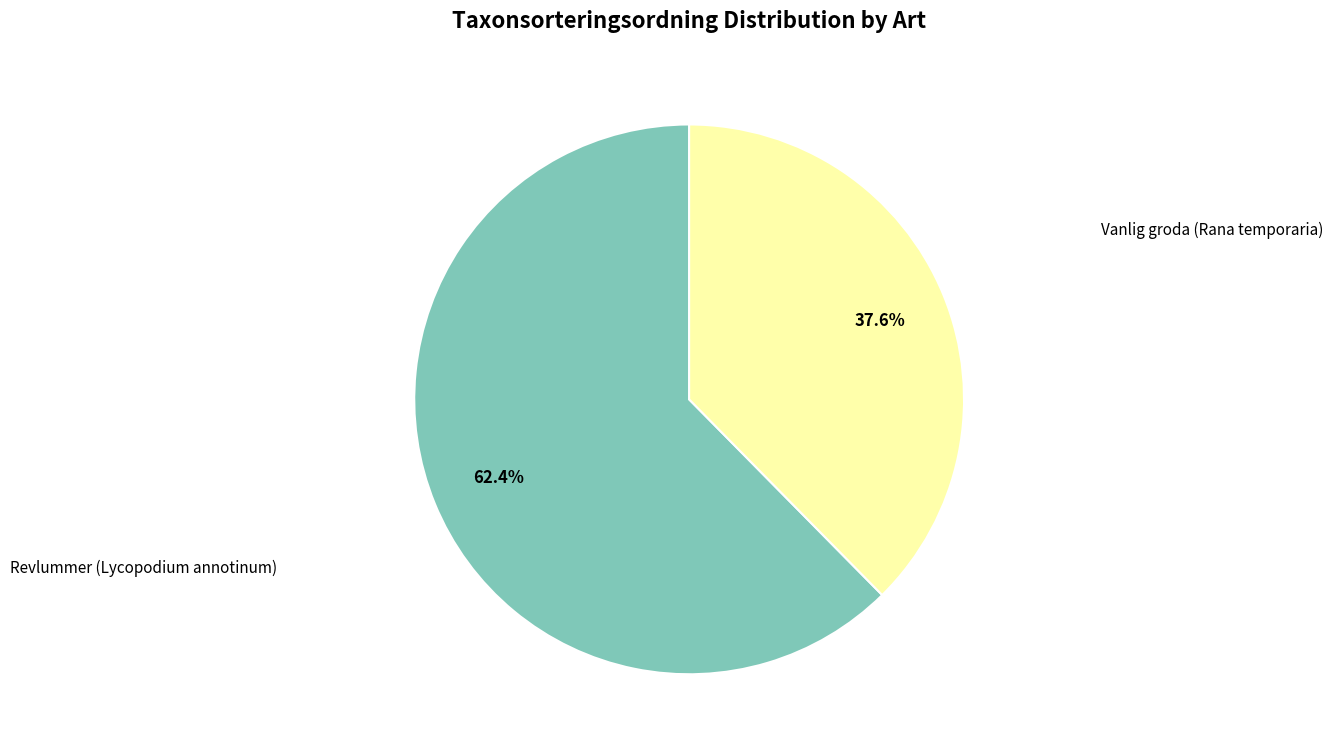

To the nearest percent, what is the difference between the largest and smallest slice percentages?

25%